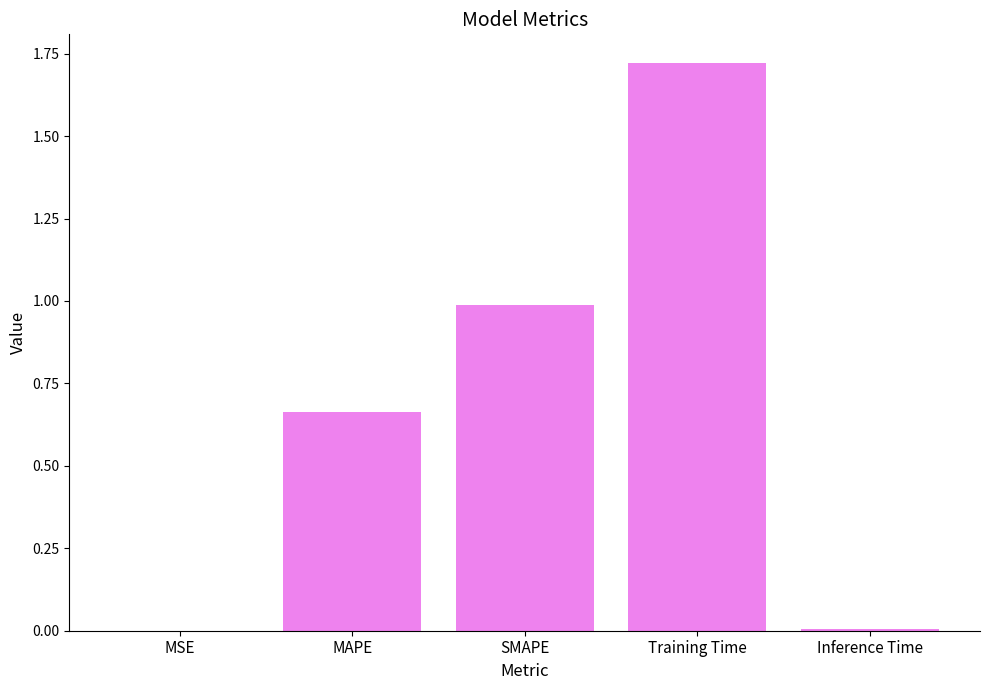

Which label corresponds to the largest value in the chart?

Training Time